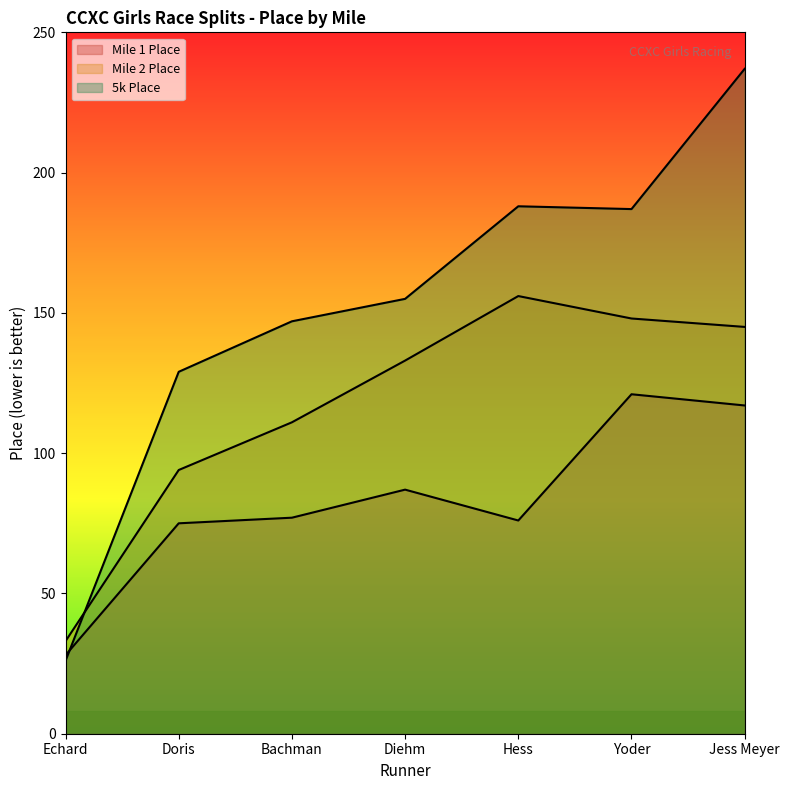

What are all the series names shown in the legend?

Mile 1 Place, Mile 2 Place, 5k Place